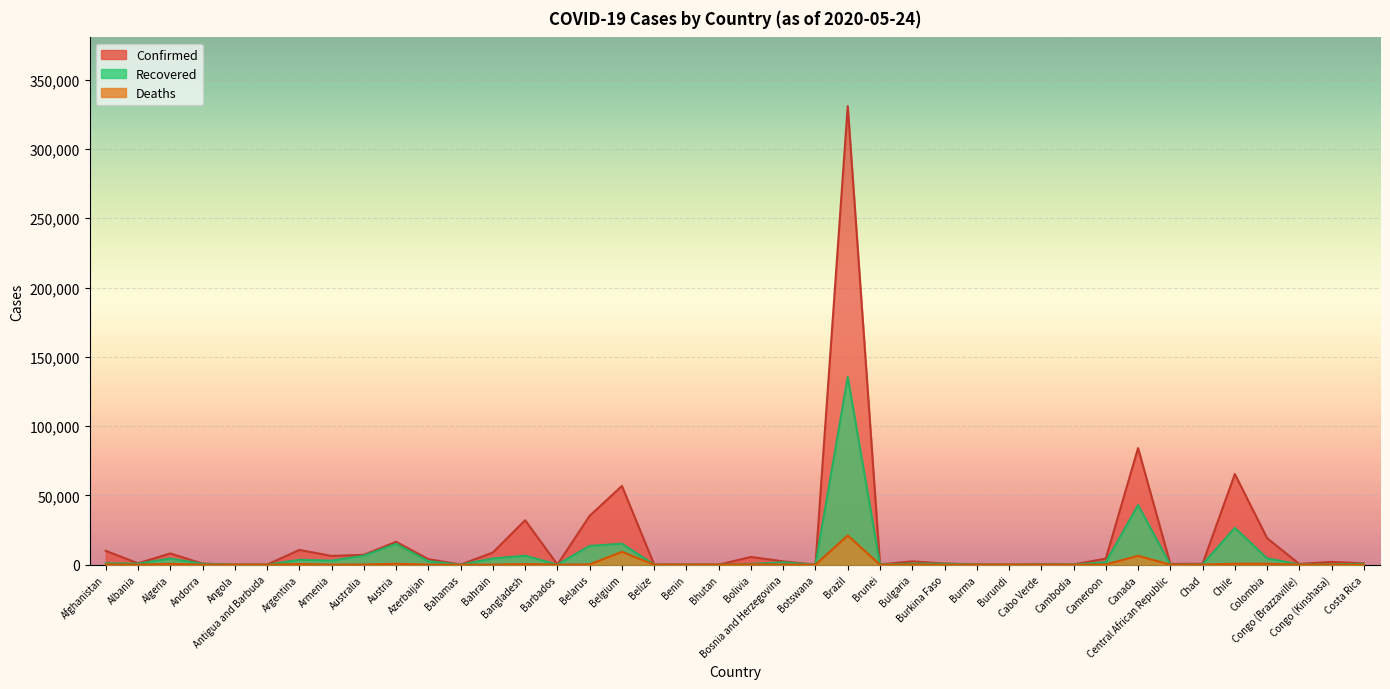

The Recovered series shows 2457 at Cameroon. True or false?

False